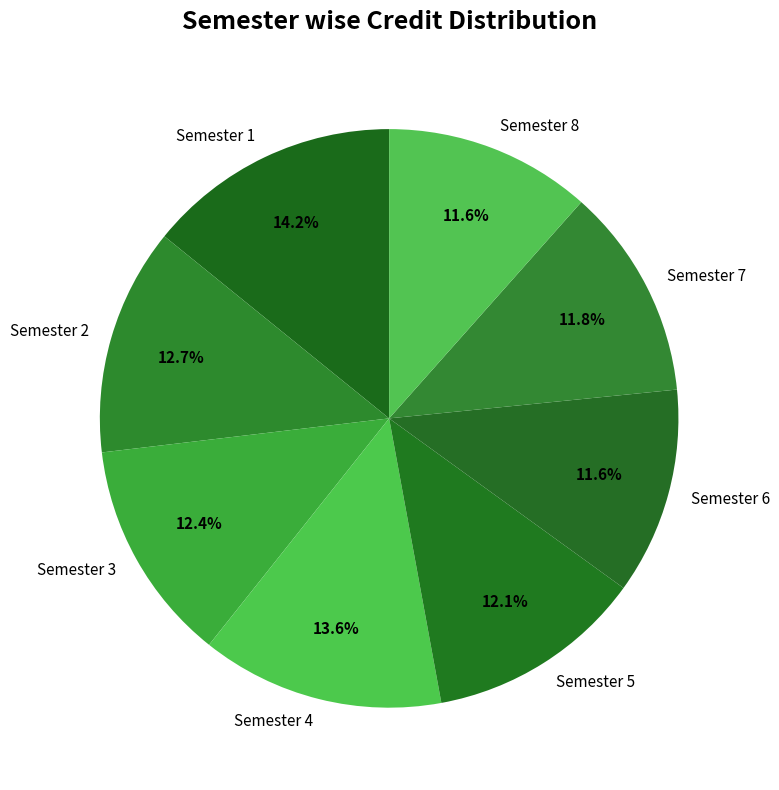

Is there any slice that represents more than half of the pie?

No